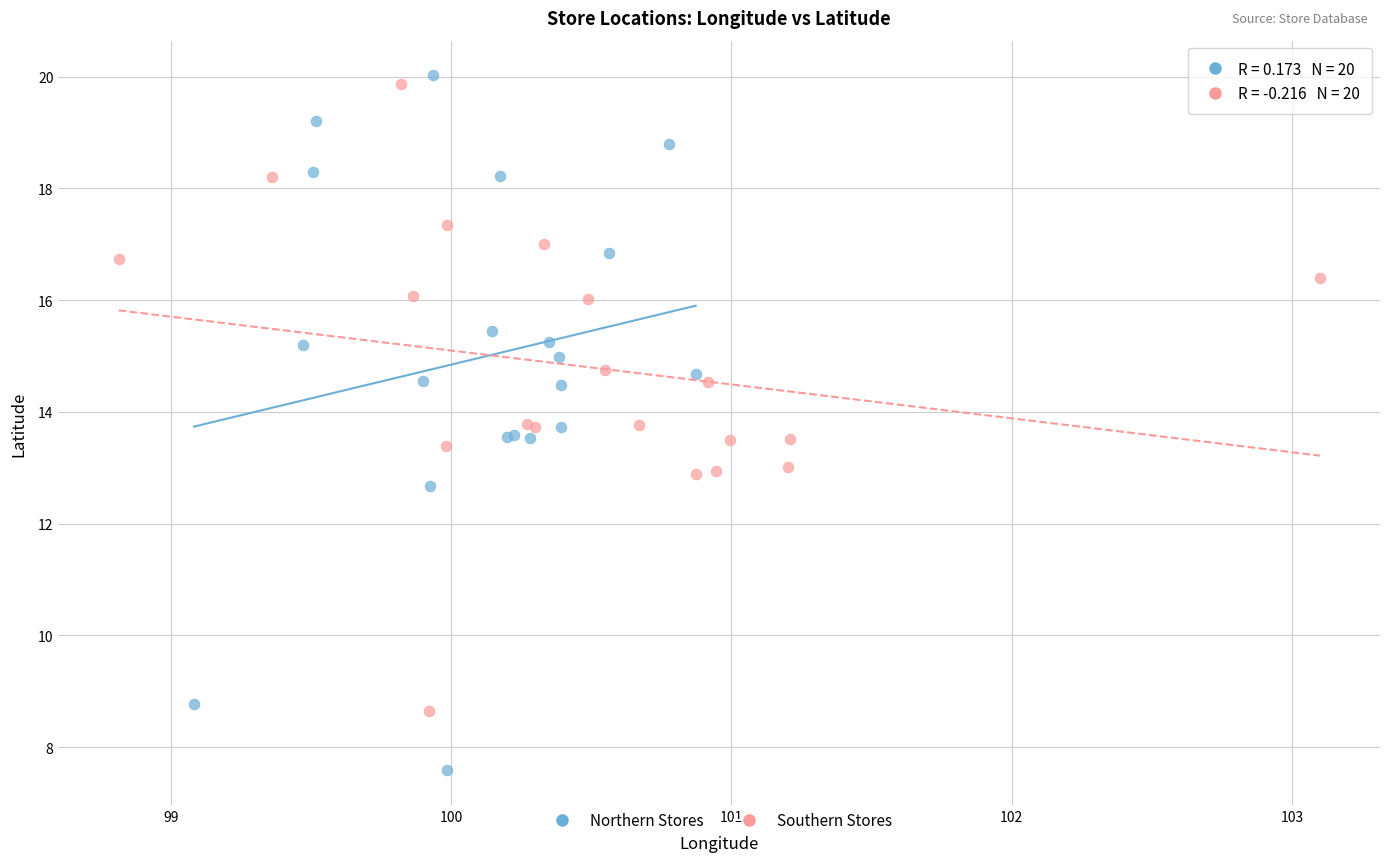

Which series contains the highest Y value?

Northern Stores